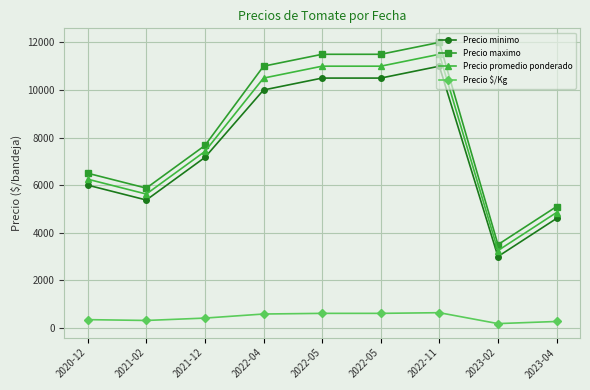

What is the maximum value for Precio $/Kg?

639.0